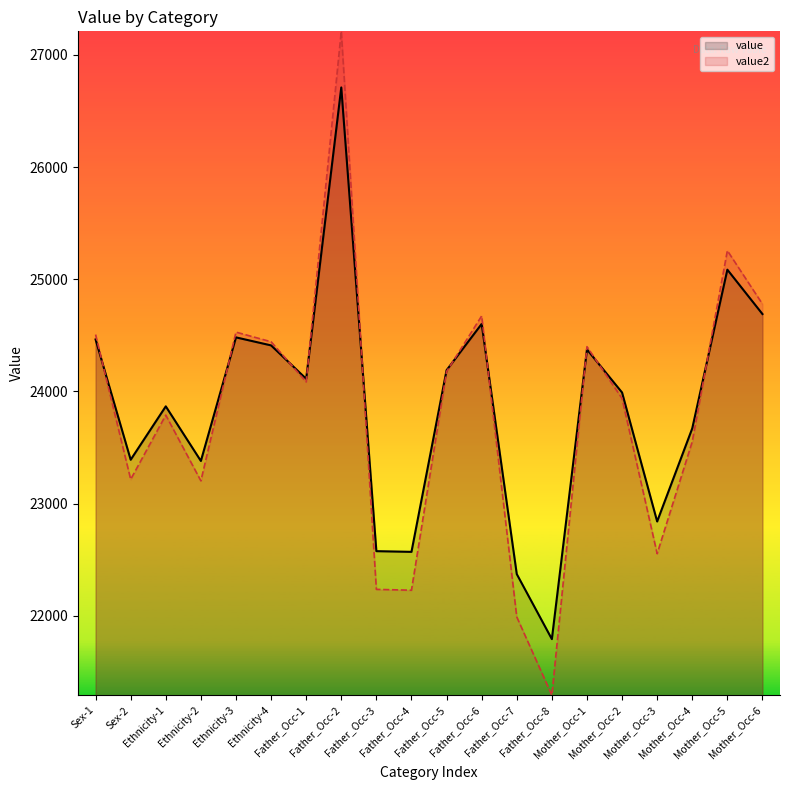

What is the average value of the value2_line series?

23803.1